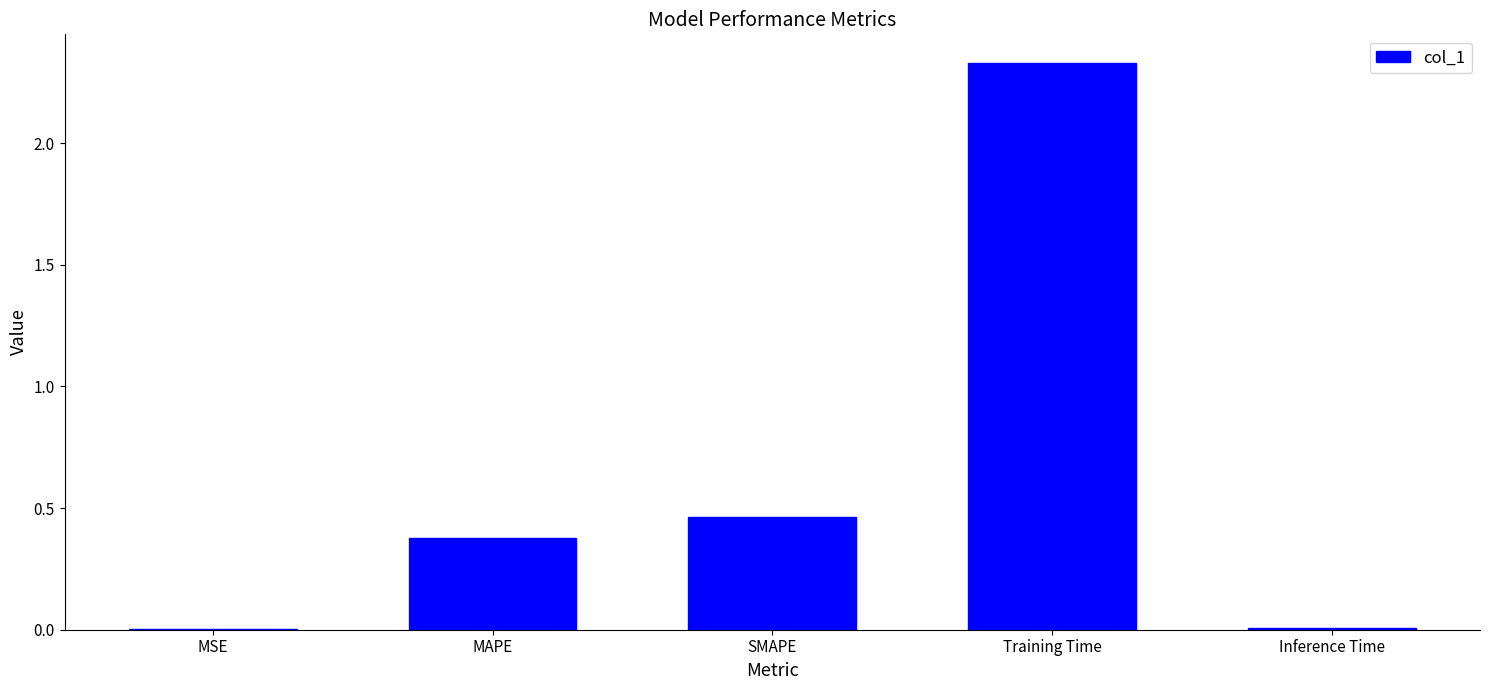

Between SMAPE and MAPE, which is larger?

SMAPE